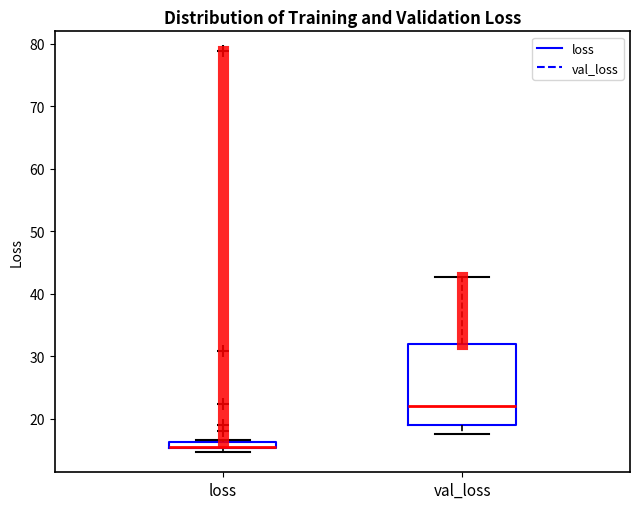

Which box is the tallest, from its lower edge to its upper edge?

val_loss